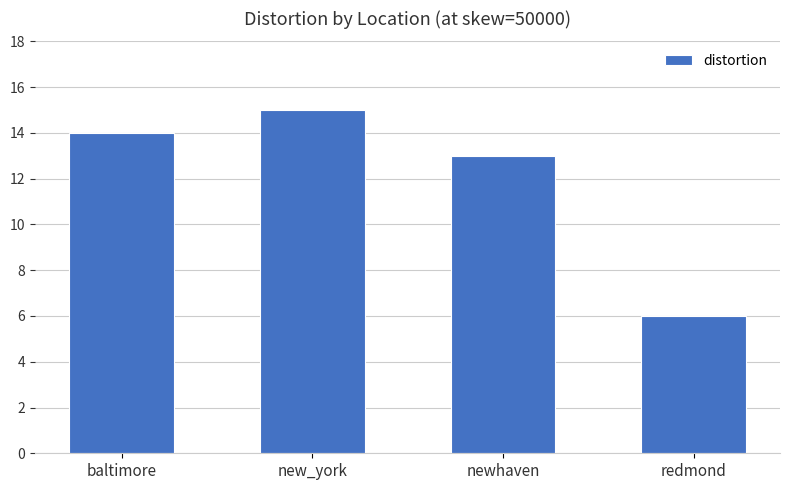

What is the difference between the maximum and second lowest values?

2